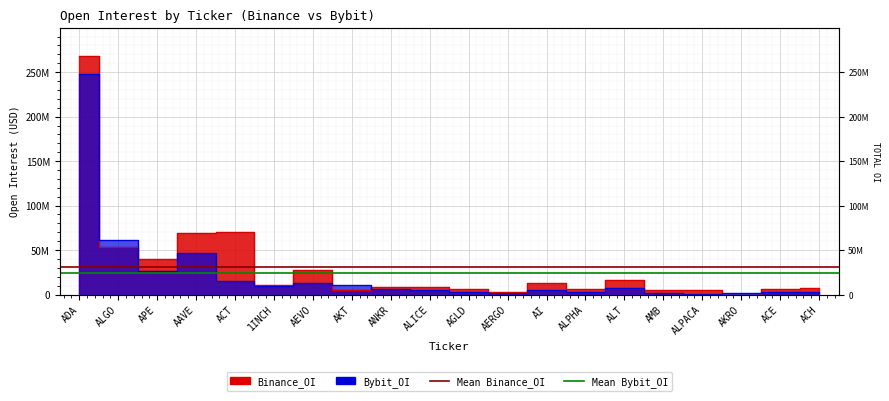

The Mean Bybit_OI series shows 23758584.9 at ADA. True or false?

True